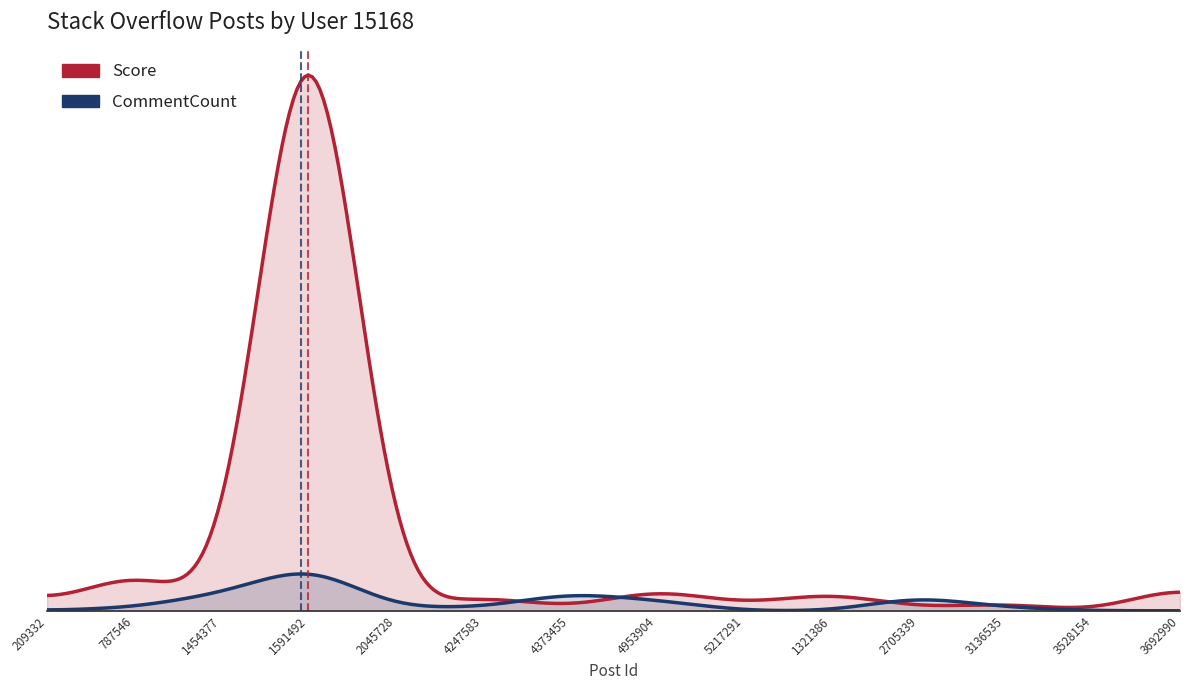

How many positive values does the Score series have?

13